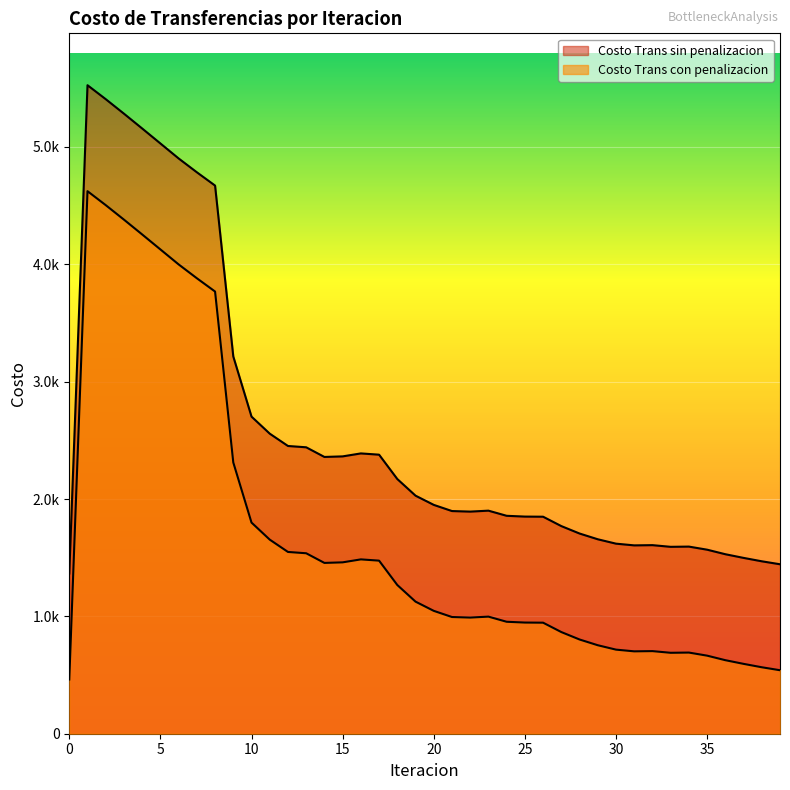

True or false: Costo Trans sin penalizacion has a value of 1444.1 at 39.

True